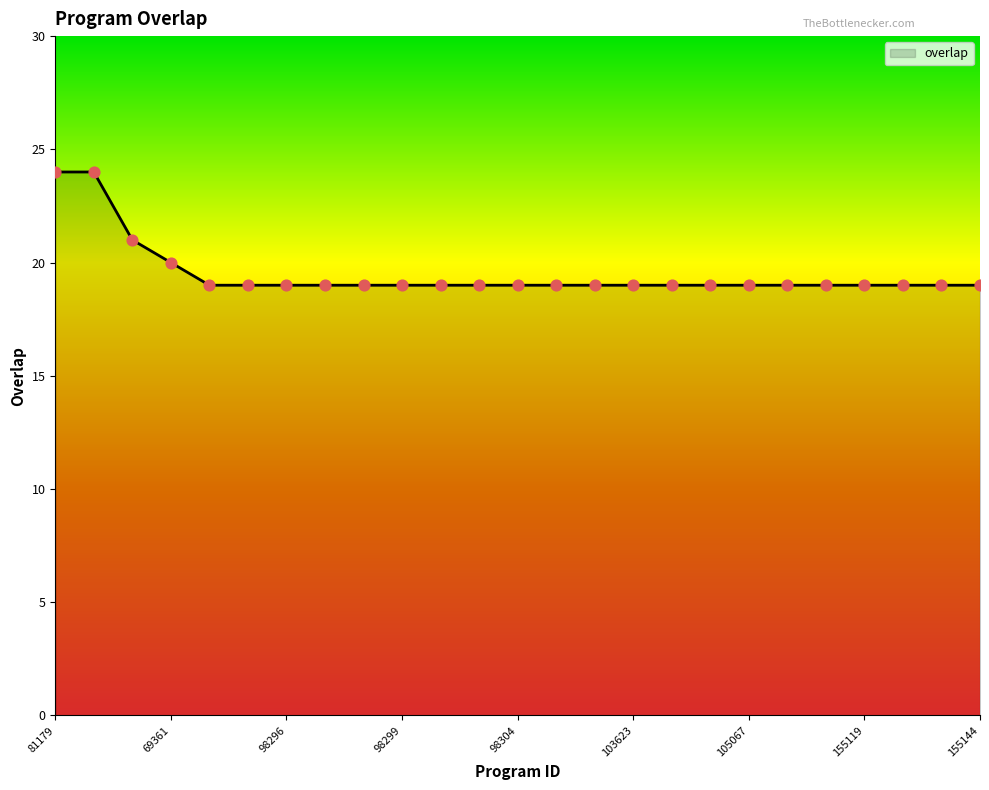

What is the difference between the maximum and minimum values?

5